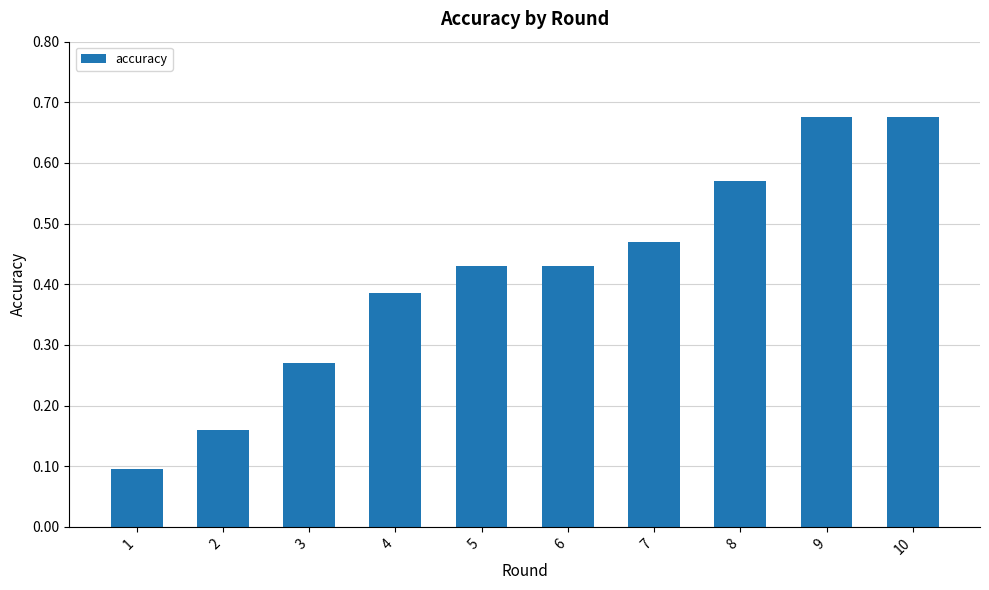

What is the sum of the values at 7 and 5?

0.9